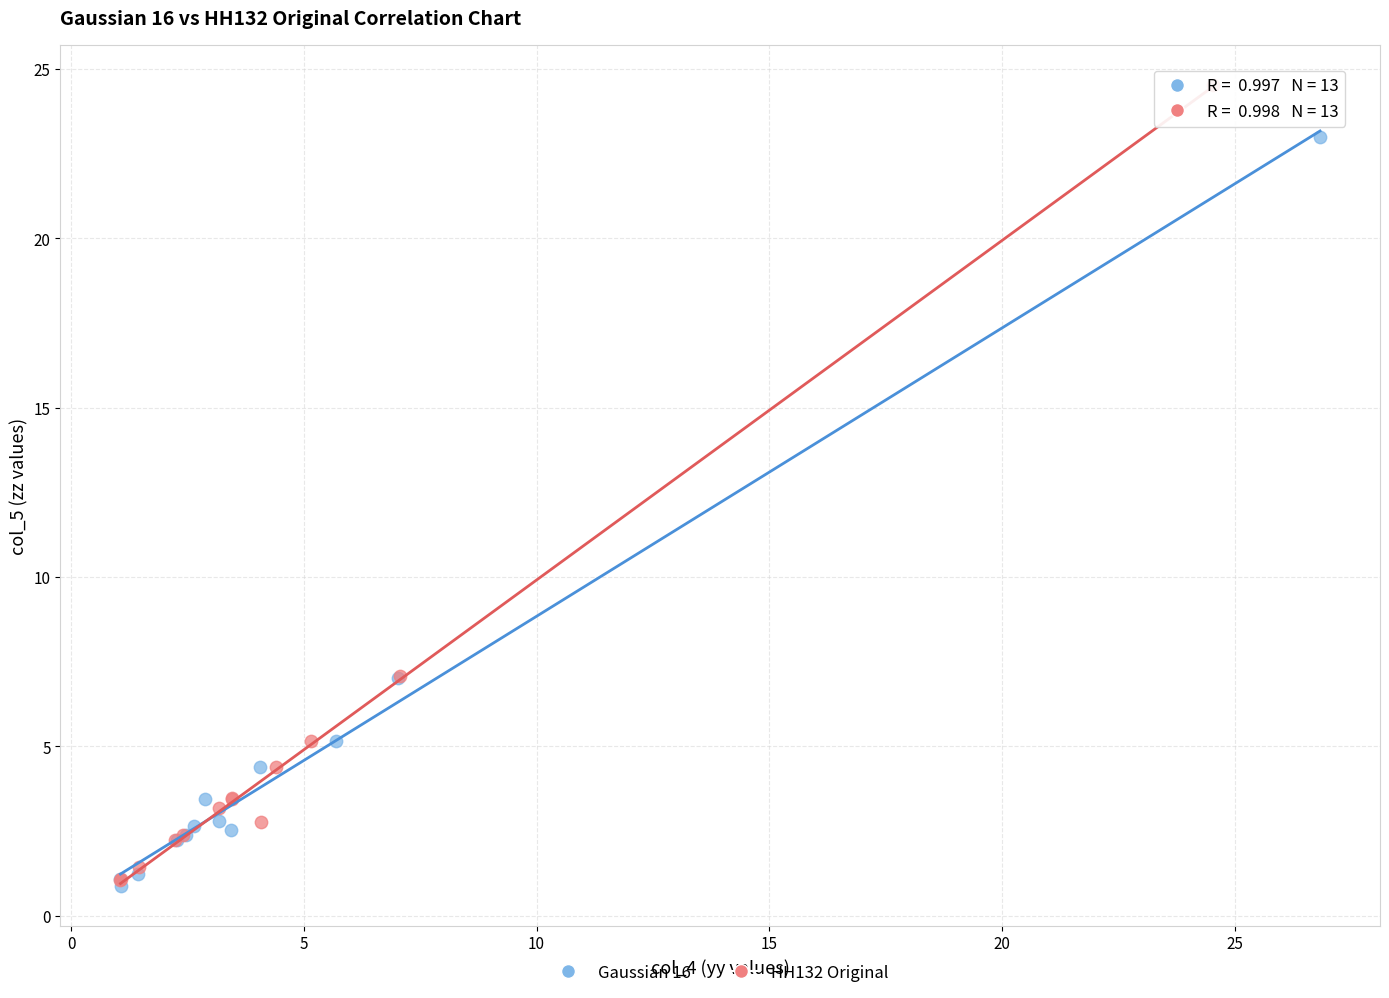

What are all the series names shown in the legend?

Gaussian 16, HH132 Original